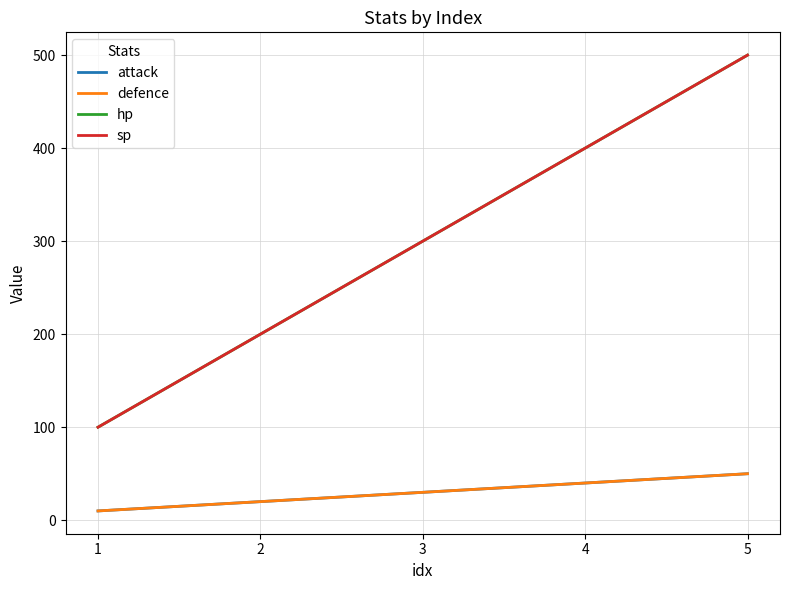

True or false: defence and sp cross at least once.

False